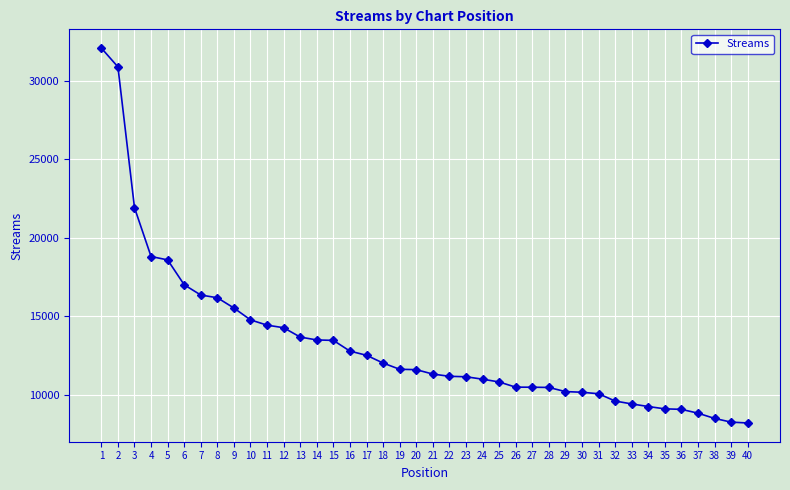

What is the value of the 7th point from the left?

16362